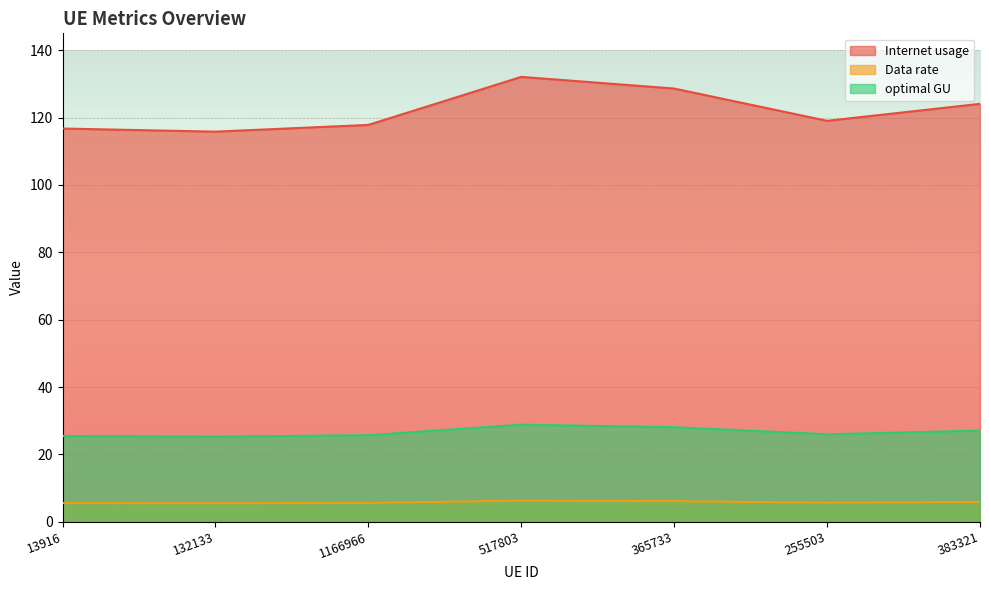

At how many categories does at least one series exceed 70?

7